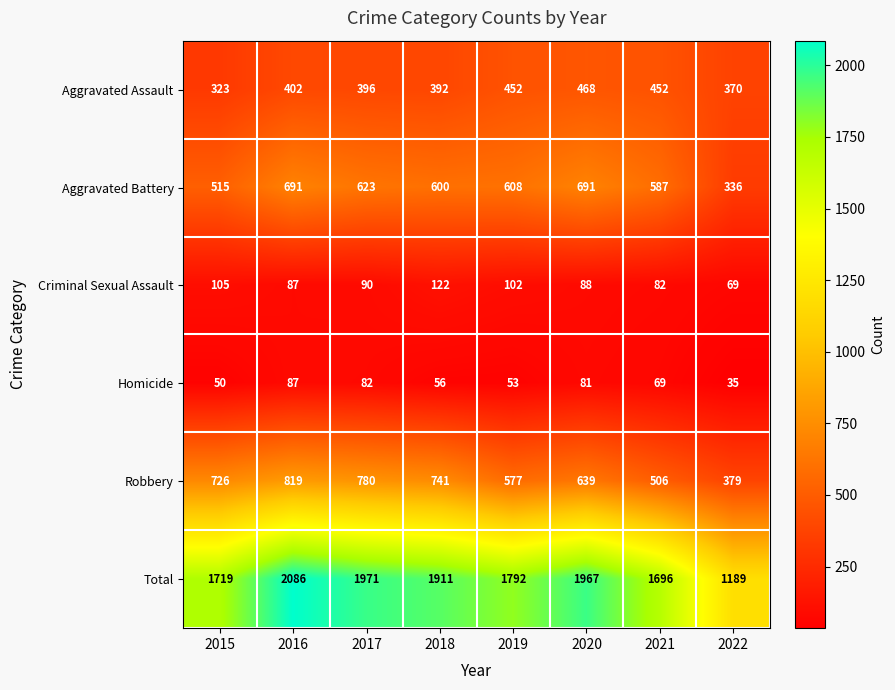

At 2019, list the series in order from smallest to largest.

Homicide, Criminal Sexual Assault, Aggravated Assault, Robbery, Aggravated Battery, Total